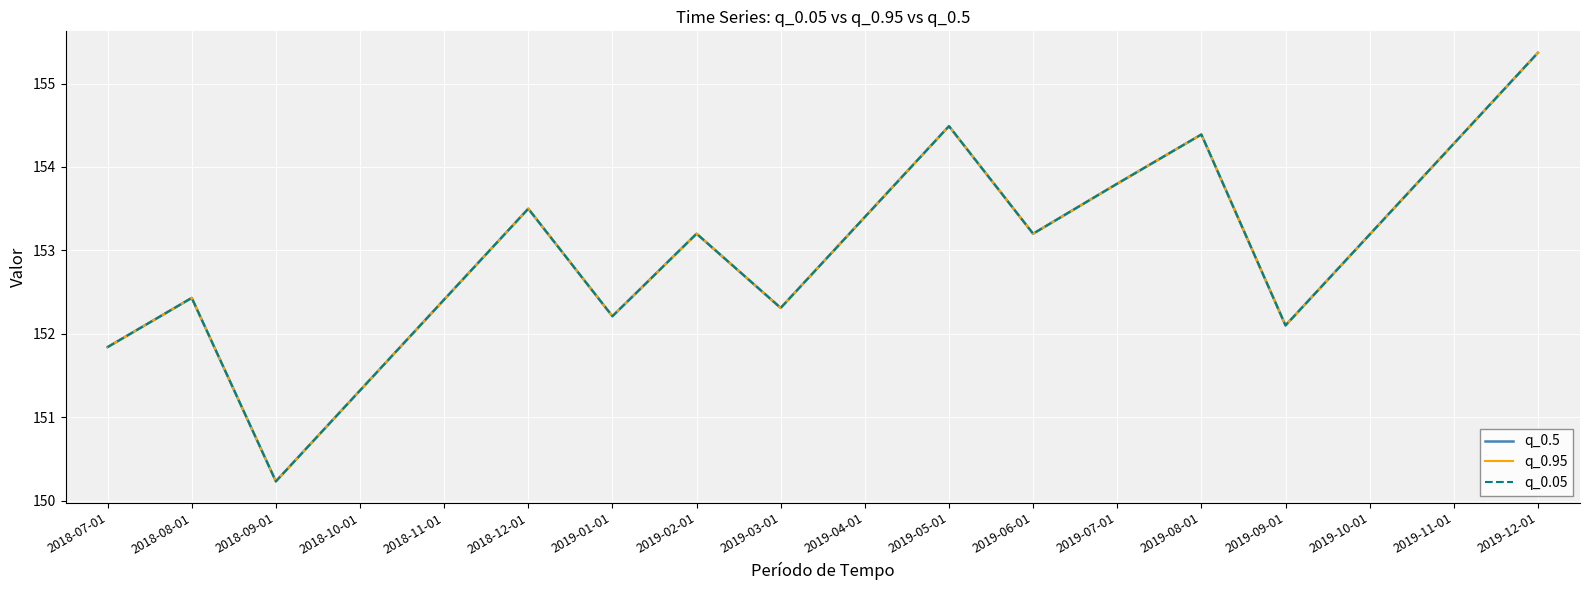

What is the lowest value of the q_0.5 series?

150.2